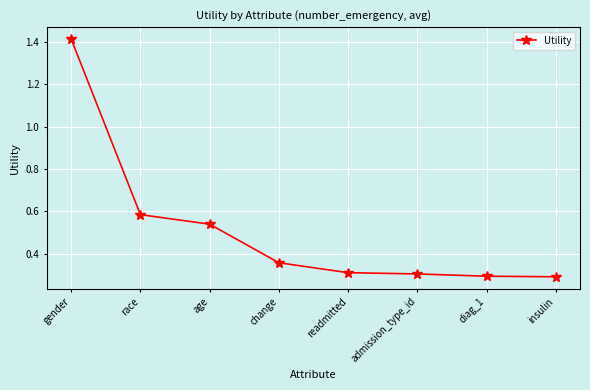

What is the smallest value displayed?

0.3